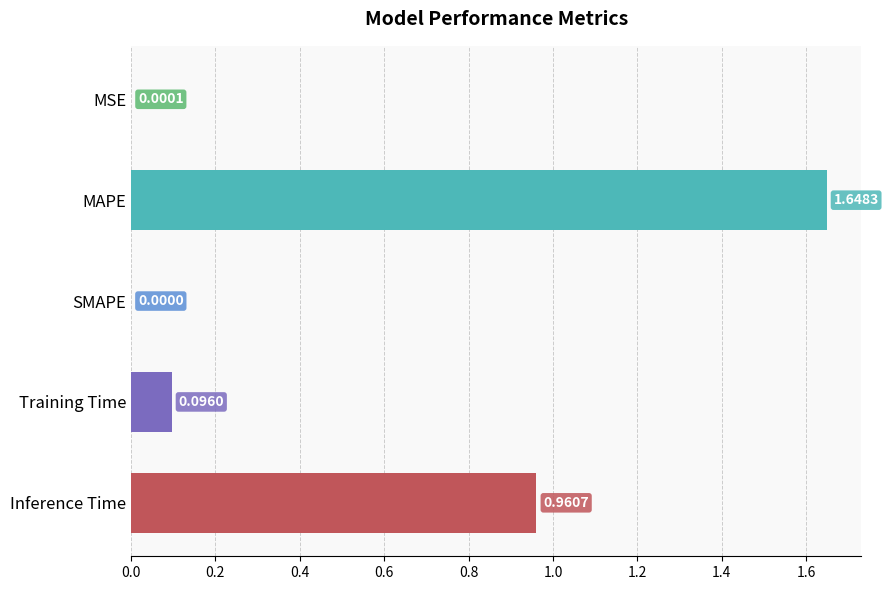

At which label is the value closest to 0?

SMAPE